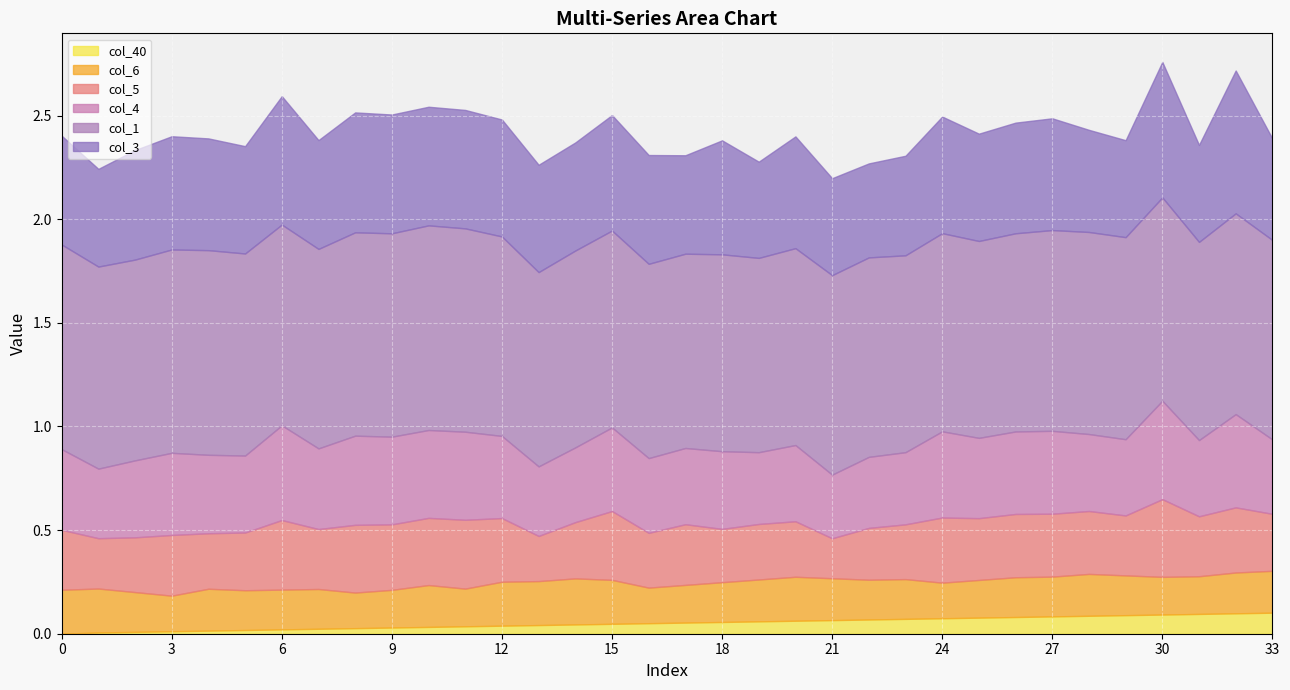

What is the total value across all series at 7?

2.4